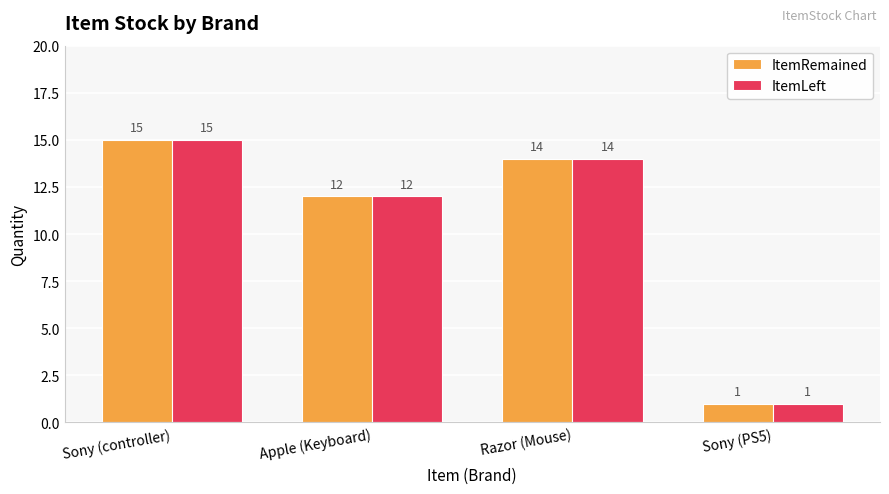

What is the label of the 3rd bar from the left?

Razor (Mouse)